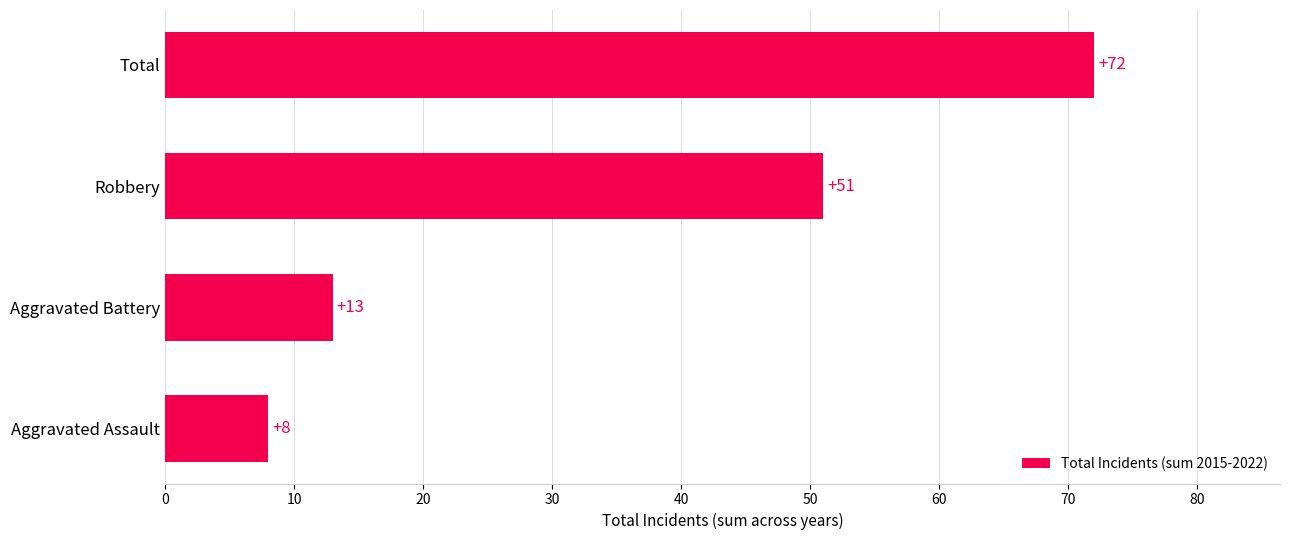

Is it true that the value at Robbery is 51?

True